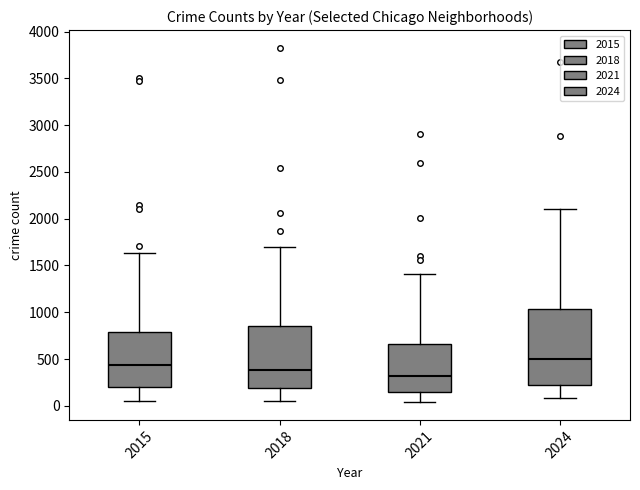

Reading left to right, transcribe this box plot: for each box, give where its median line is, the range the box spans, and where its two whiskers end, as read against the y-axis. The values are not printed on the chart, so give them approximately, as read against the axis.

2015: median 450, box 200 to 800, whiskers 50 to 1650
2018: median 400, box 200 to 850, whiskers 50 to 1700
2021: median 300, box 150 to 650, whiskers 50 to 1400
2024: median 500, box 200 to 1050, whiskers 100 to 2100